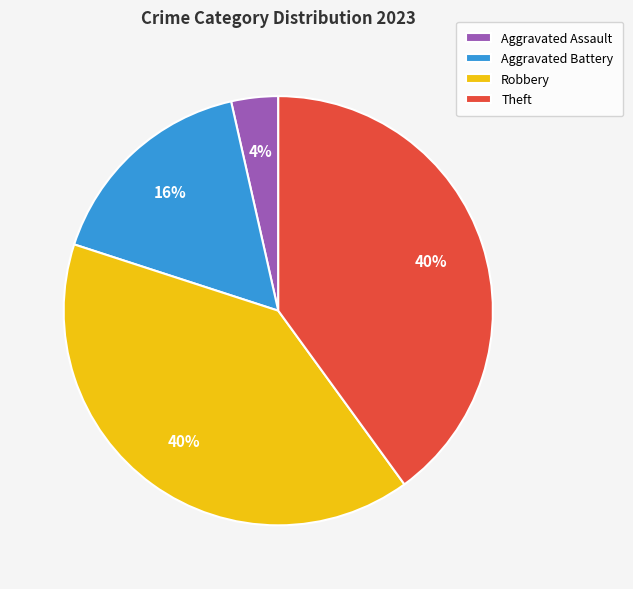

Is Aggravated Battery the majority of the pie?

No